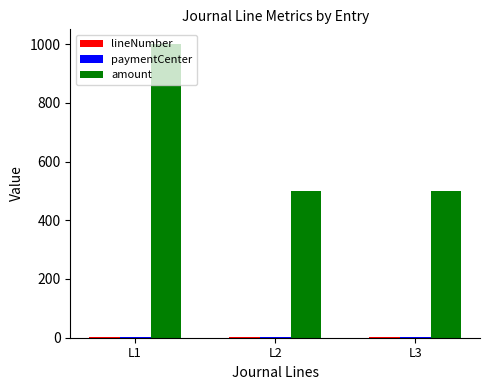

Which series has the largest total across all categories?

amount